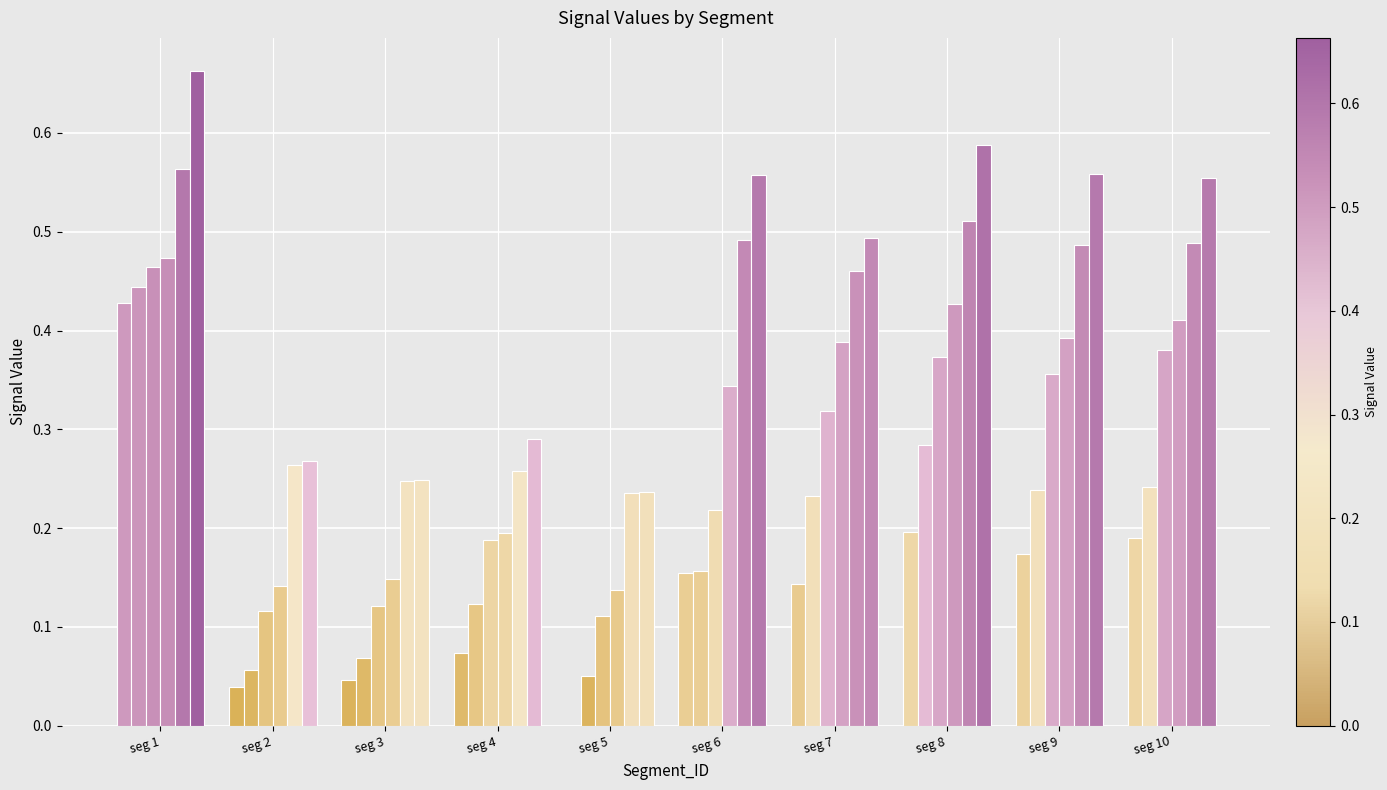

At which category is the sum across all series the highest?

seg 1